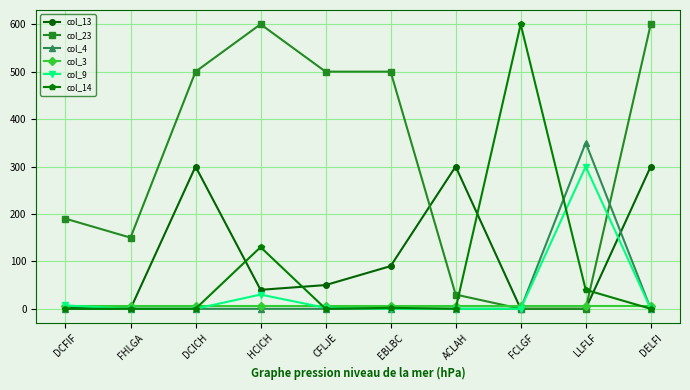

What is the difference between the second highest and second lowest values in the col_13 series?

300